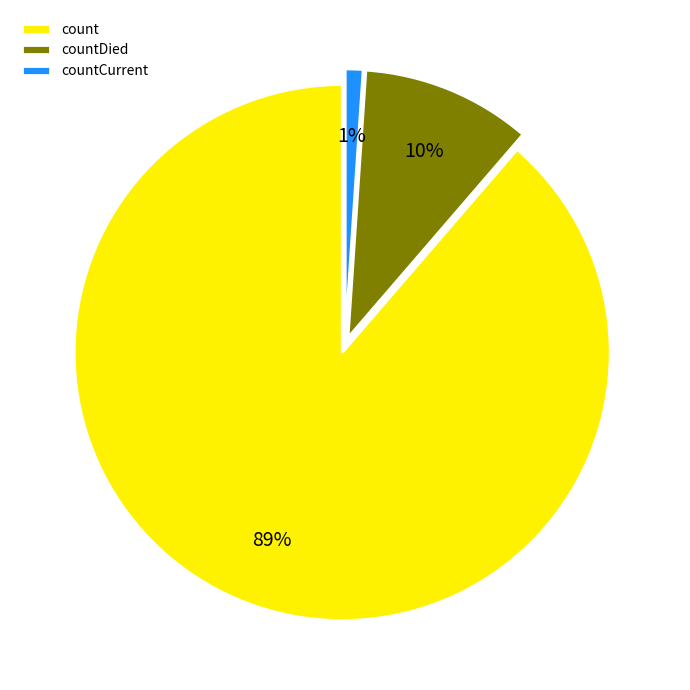

Rank the categories by value from highest to lowest.

count, countDied, countCurrent